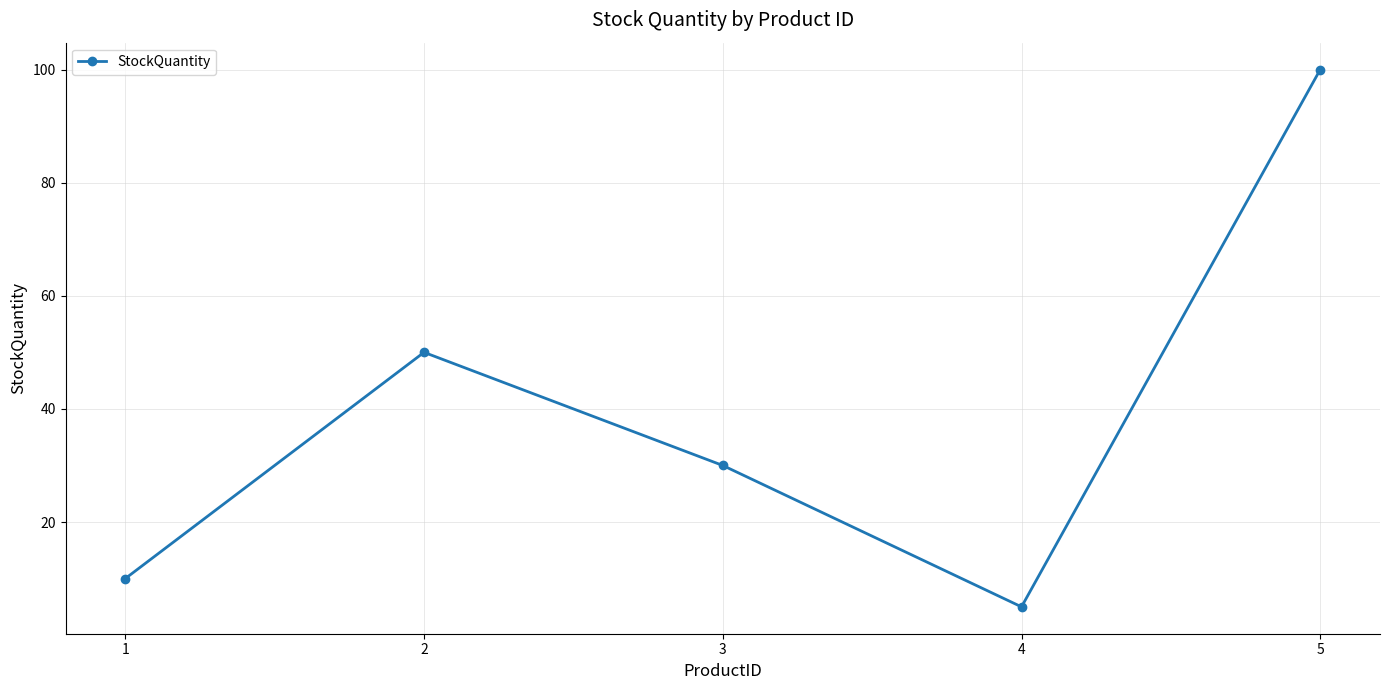

What is the maximum value shown in the chart?

100